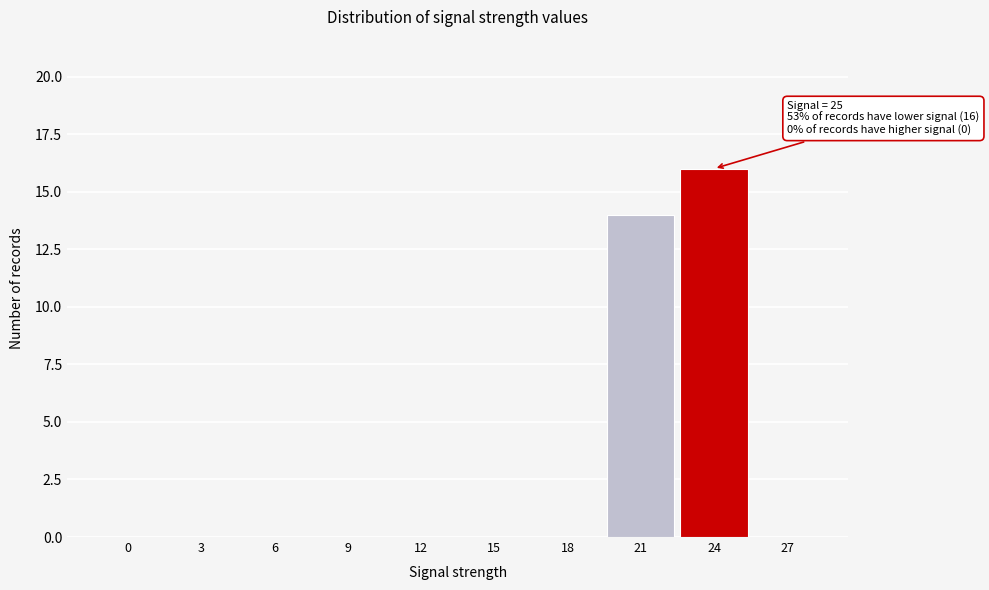

Reading left to right, extract all data points from this chart.

0=0	3=0	6=0	9=0	12=0	15=0	18=0	21=14	24=16	27=0